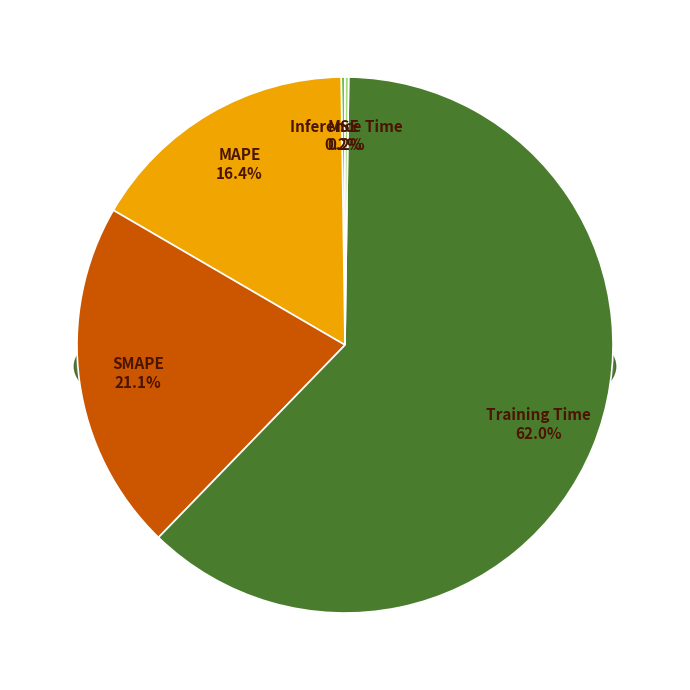

Is it true that Training Time is 50% of the pie?

False